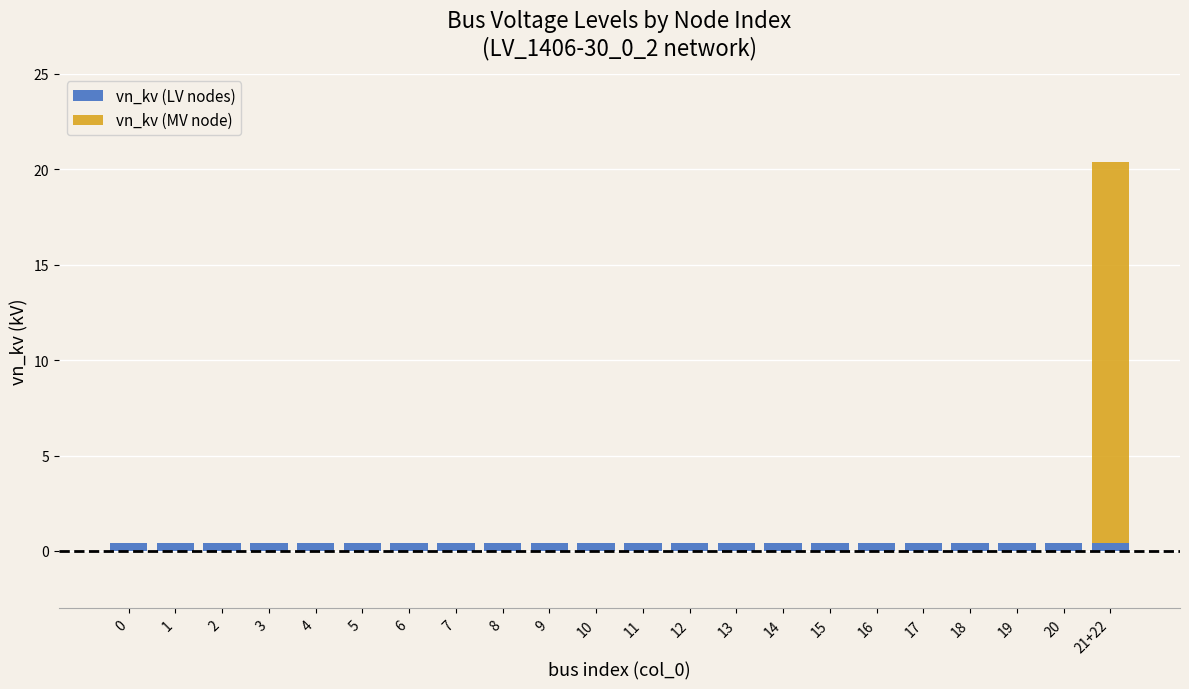

True or false: vn_kv (LV nodes) has a value of 0.4 at 21+22.

True